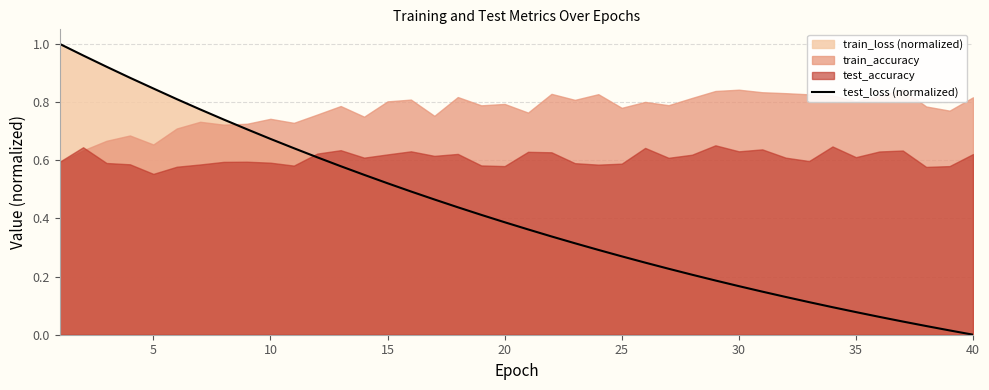

What is the value of the 23rd point from the left?

0.3